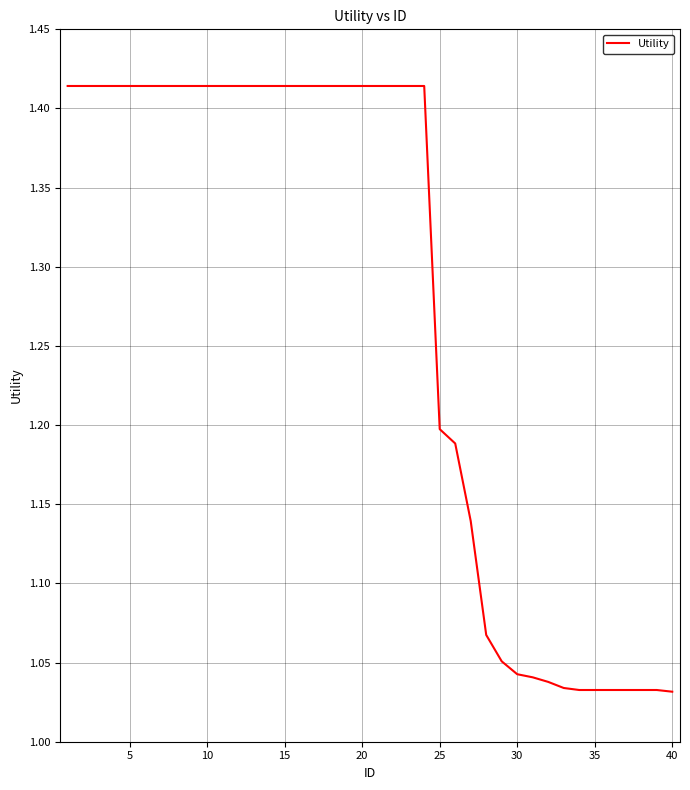

Is this an area chart (filled region under the line)?

No